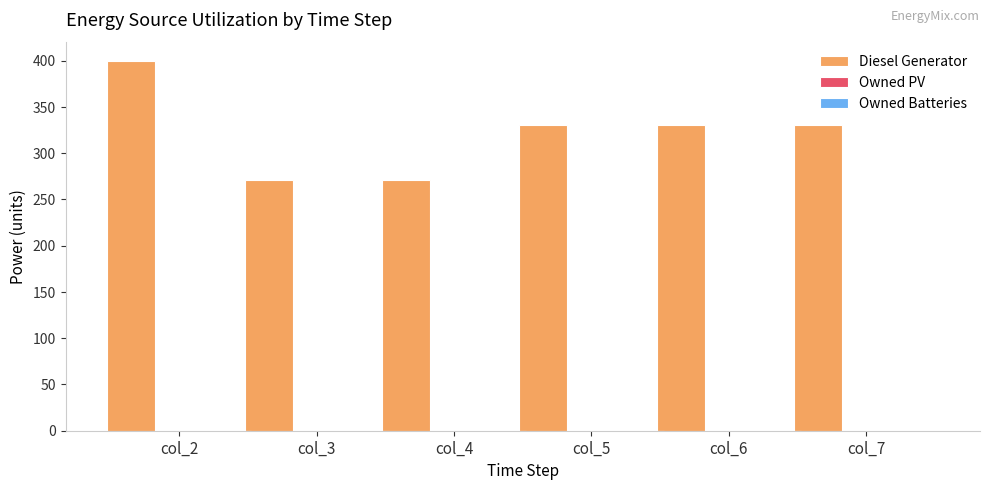

Reading left to right, what are all the values shown in this chart?

400.0	271.0	271.0	330.0	330.0	330.0